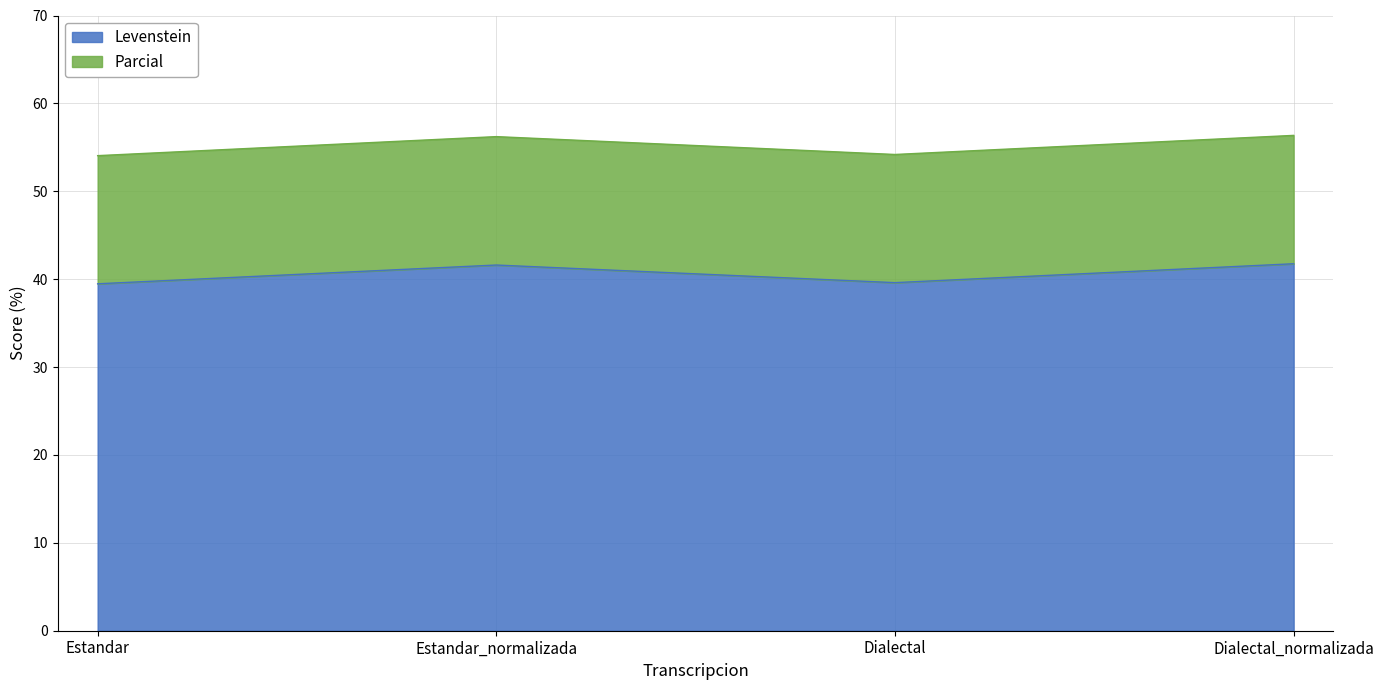

Reading right to left, what are all the values shown in this chart?

Levenstein: Dialectal_normalizada=41.8	Dialectal=39.6	Estandar_normalizada=41.6	Estandar=39.5
Parcial: Dialectal_normalizada=56.4	Dialectal=54.2	Estandar_normalizada=56.2	Estandar=54.1